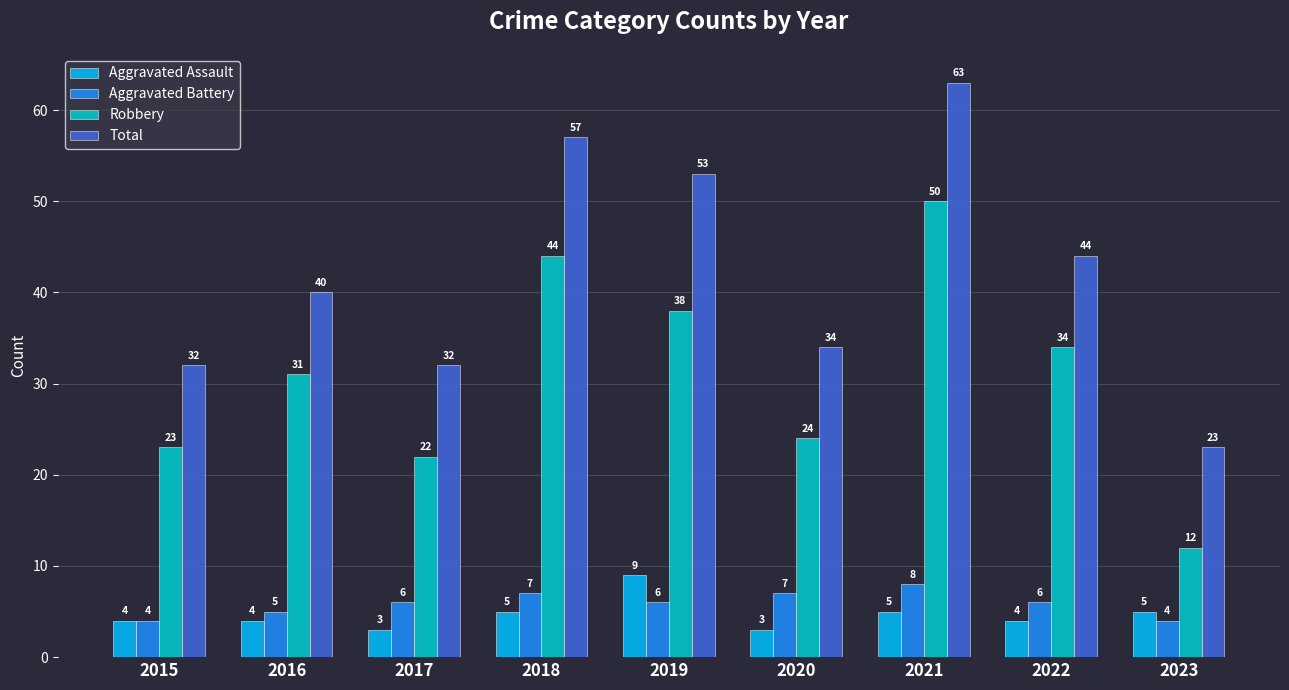

What is the sum of all Total values?

378